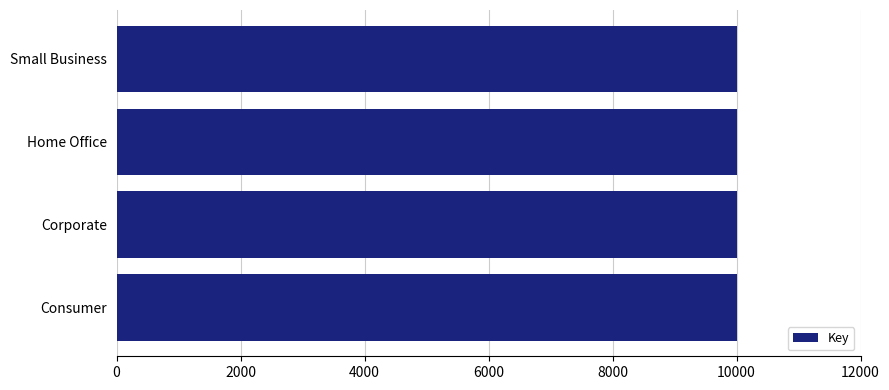

What is the difference between the maximum and minimum values?

3